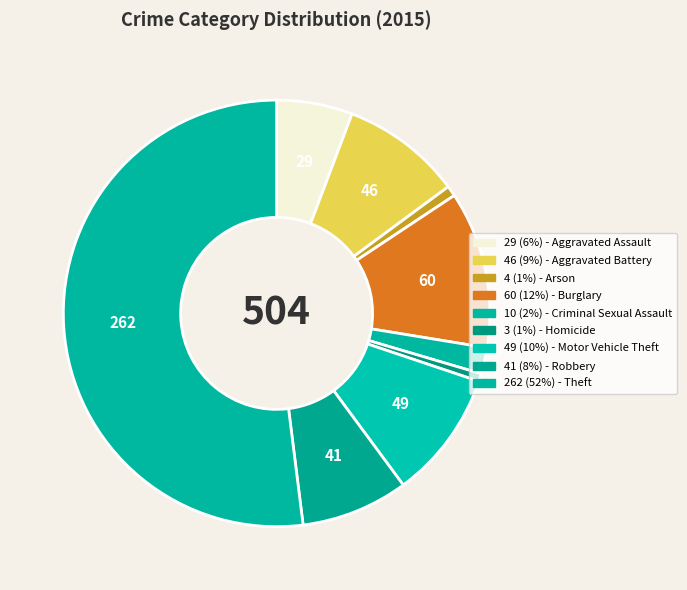

Count the number of slices in the pie.

9